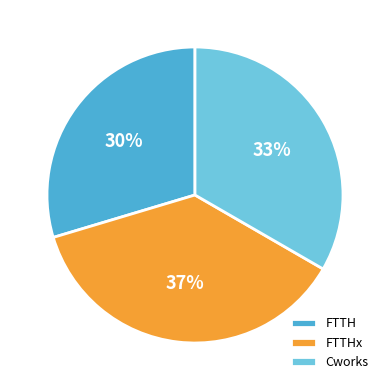

Do FTTHx and FTTH together represent more than half of the pie?

Yes